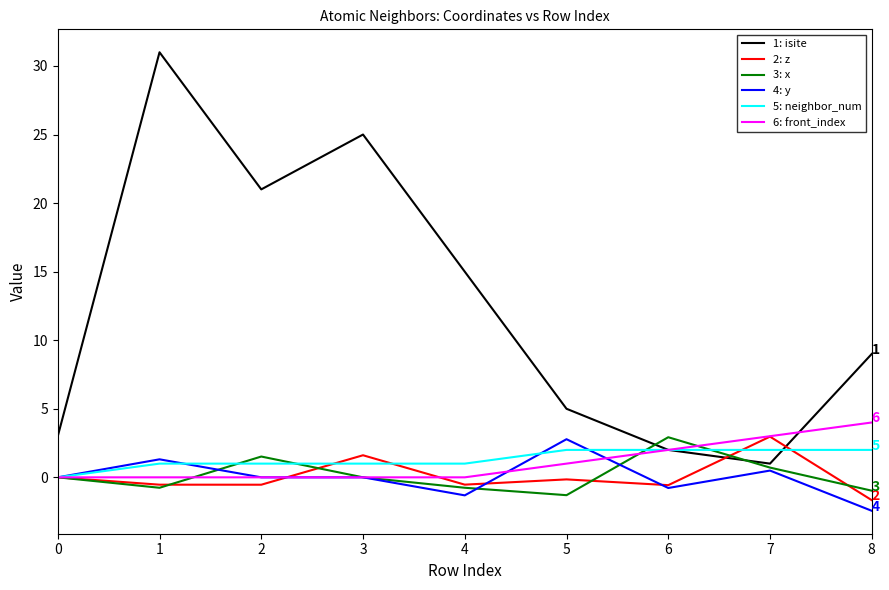

Does the chart have visible grid lines?

No